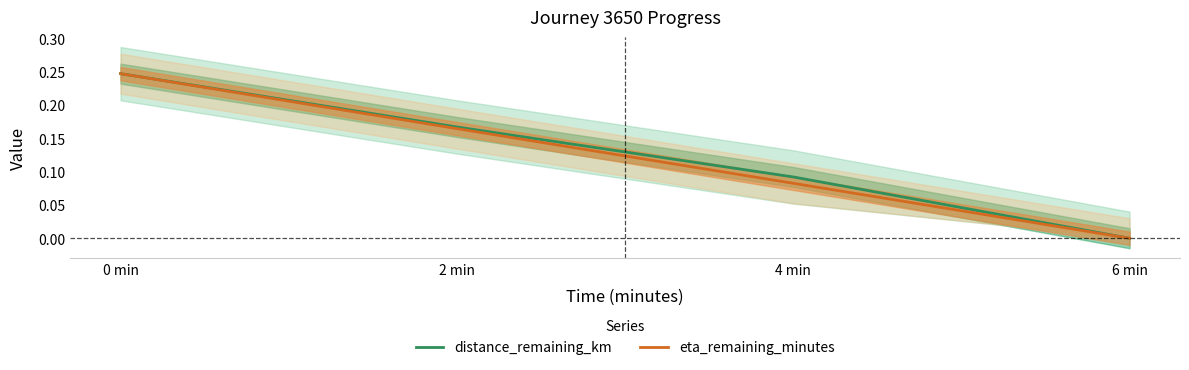

True or false: eta_remaining_minutes has more than 2 interior local peaks.

False